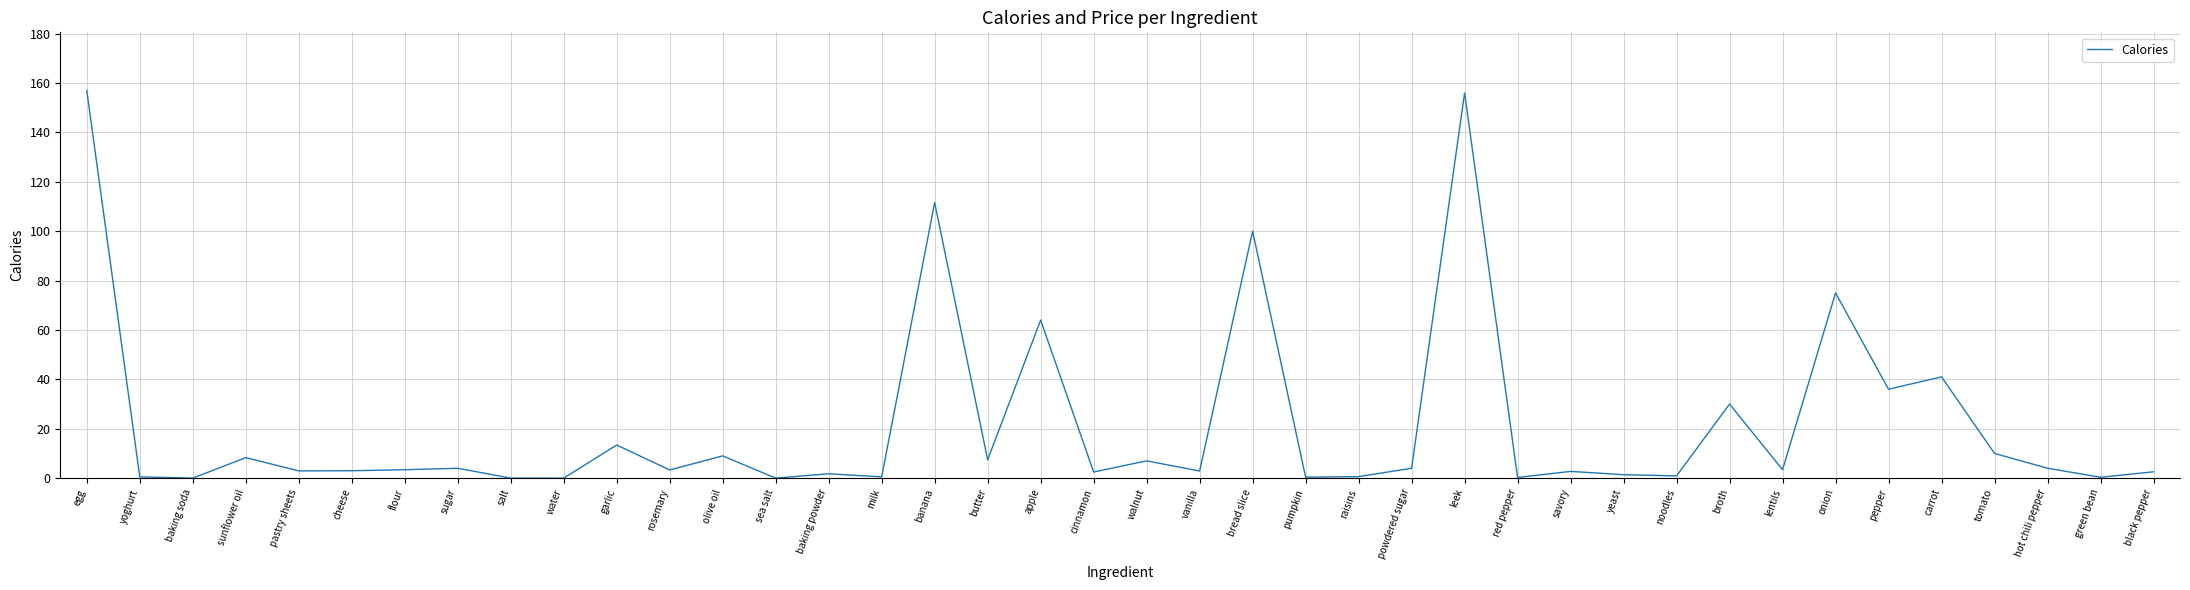

What is the greatest value displayed?

157.0